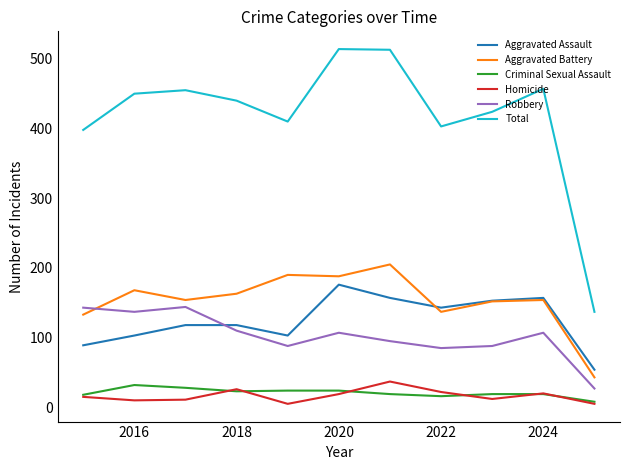

Which series has the largest total across all categories?

Total